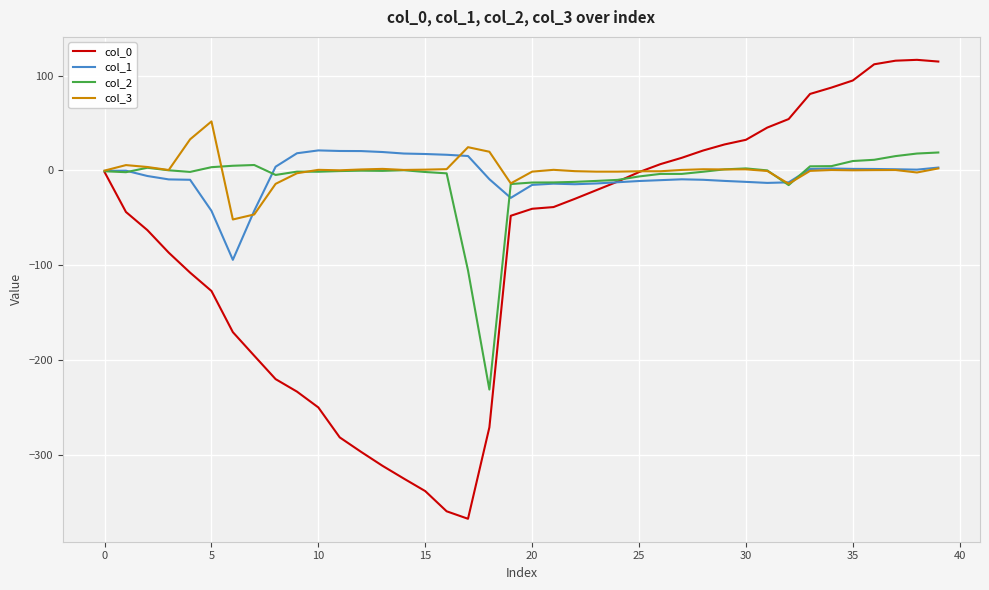

How many values in the col_0 series exceed -38?

19